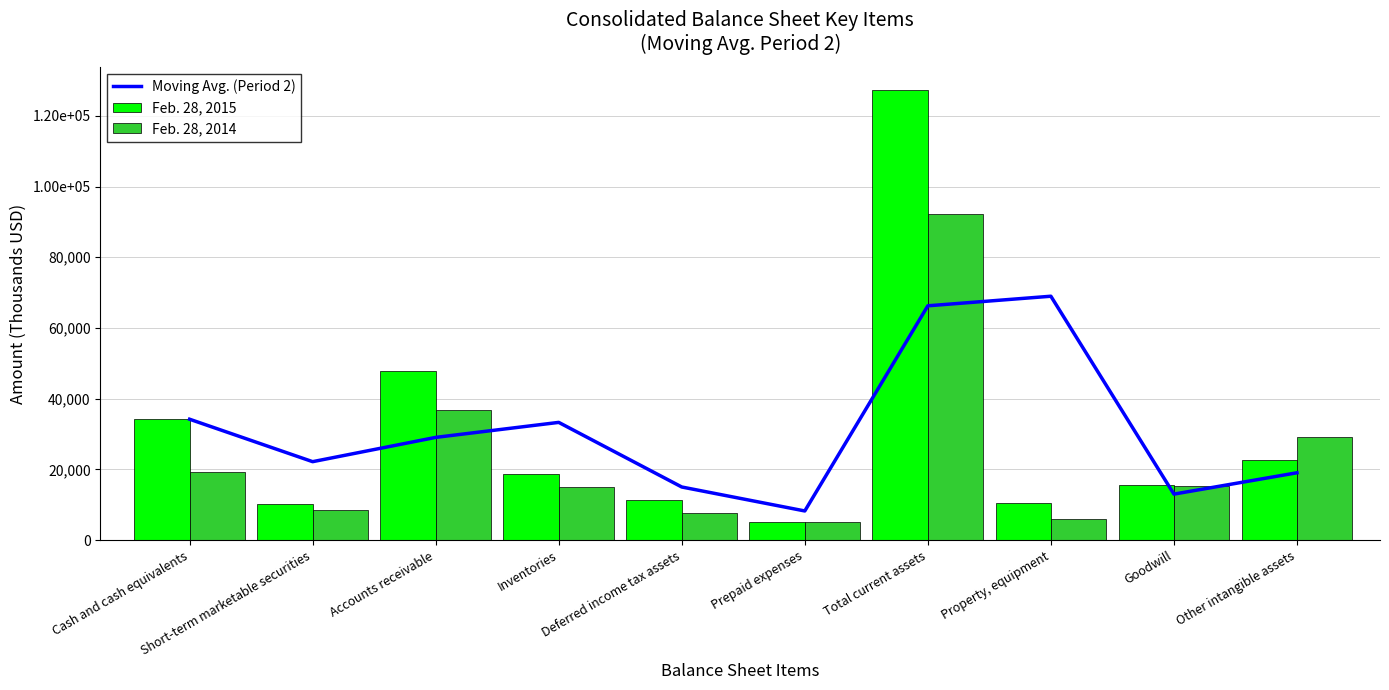

Rank the series by their maximum value, from lowest to highest.

Moving Avg. (Period 2), Feb. 28, 2014, Feb. 28, 2015